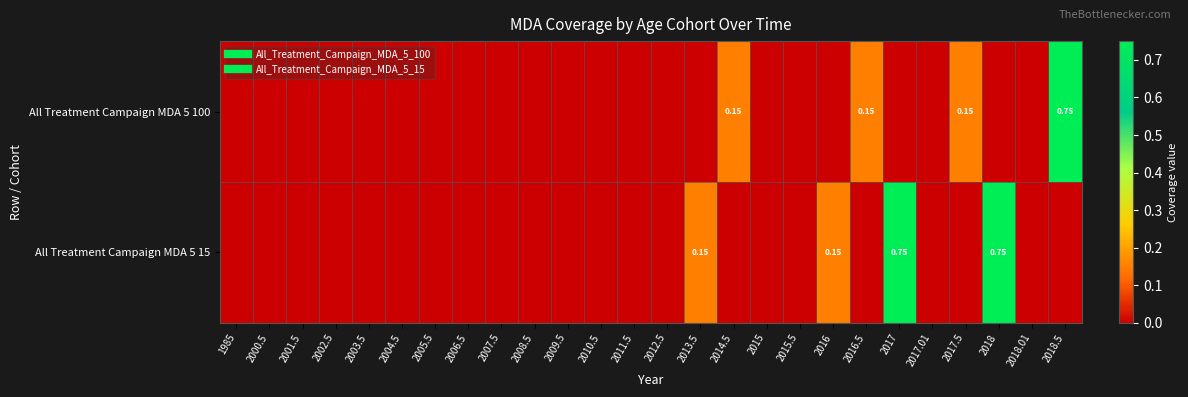

List the labels in order of All Treatment Campaign MDA 5 15 value, smallest first.

1985, 2000.5, 2001.5, 2002.5, 2003.5, 2004.5, 2005.5, 2006.5, 2007.5, 2008.5, 2009.5, 2010.5, 2011.5, 2012.5, 2014.5, 2015, 2015.5, 2016.5, 2017.01, 2017.5, 2018.01, 2018.5, 2013.5, 2016, 2017, 2018